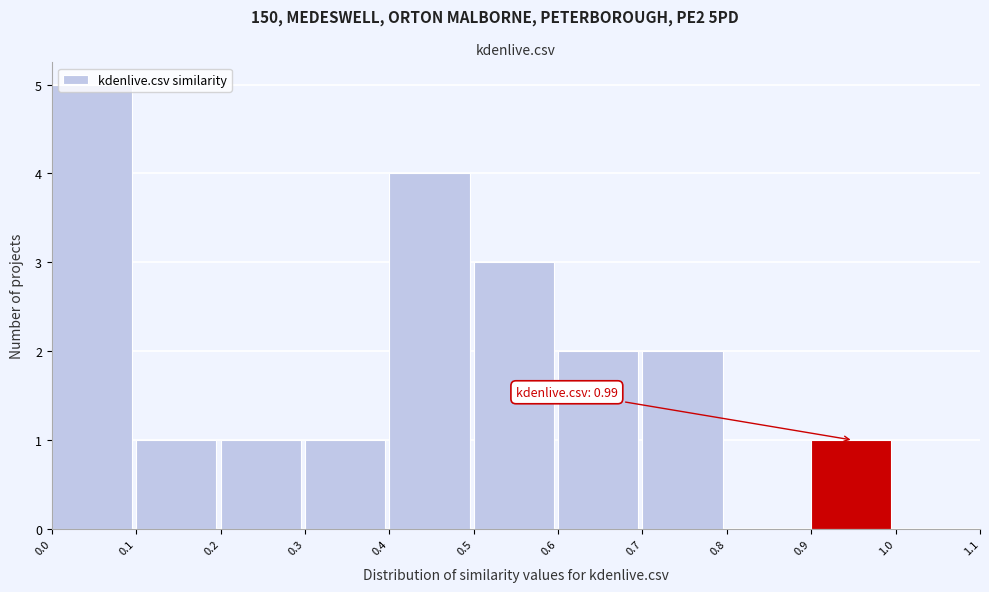

Over which range of the x-axis is the bar tallest?

0.0 to 0.1